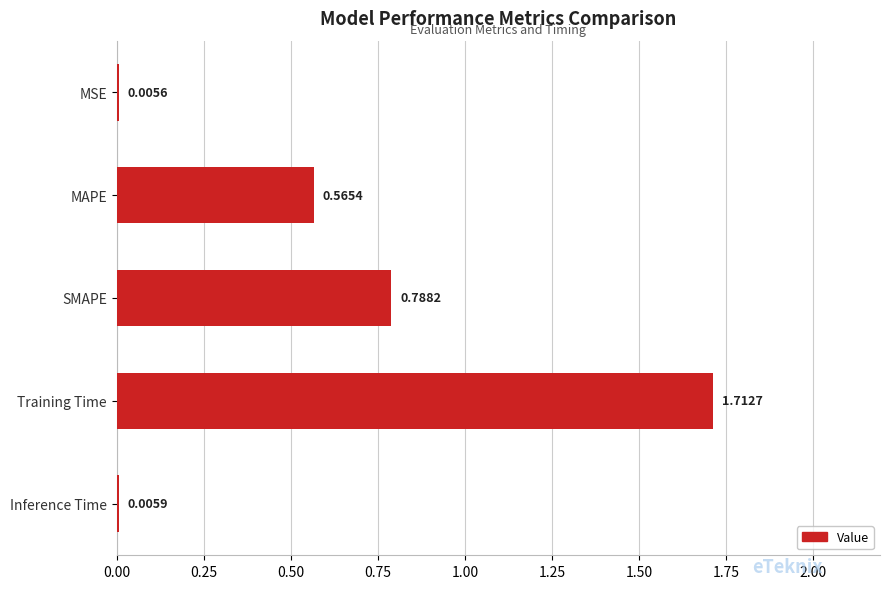

What is the change in value from SMAPE to Training Time?

+0.9